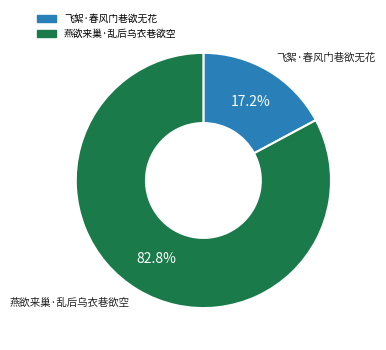

Is the sum of 飞絮·春风门巷欲无花 and 燕欲来巢·乱后乌衣巷欲空 greater than half?

Yes